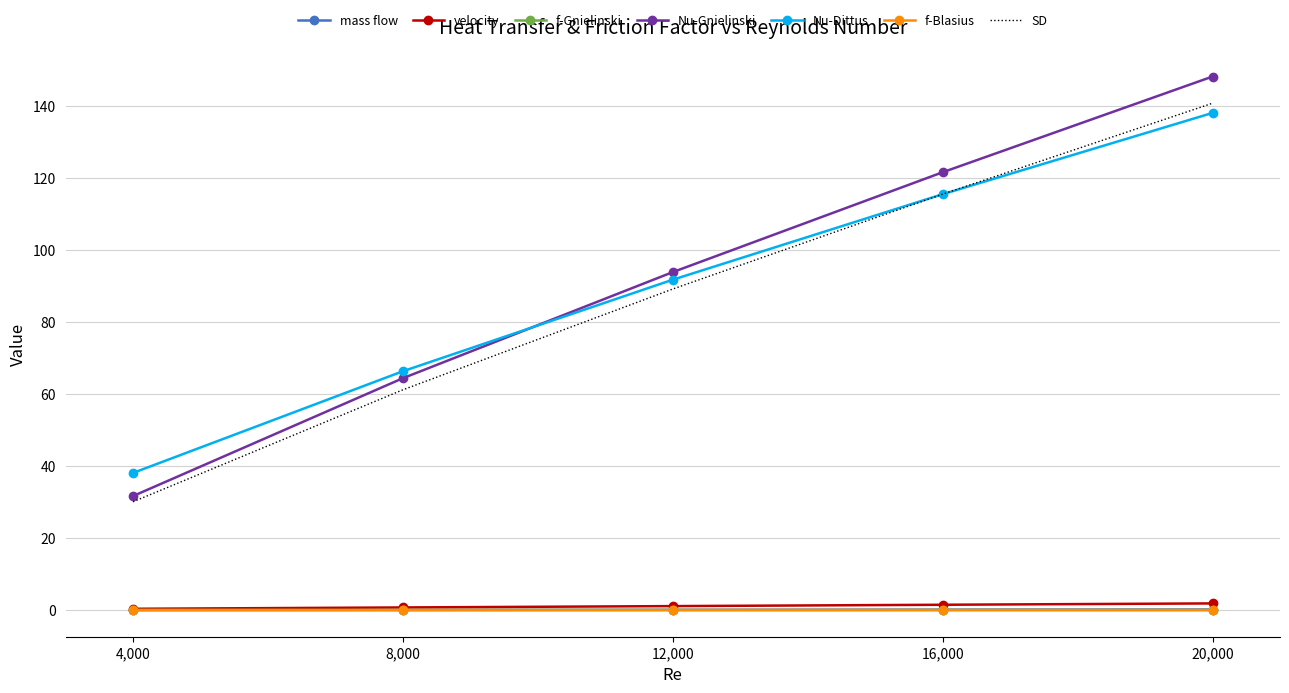

What is the highest value of the velocity series?

1.9